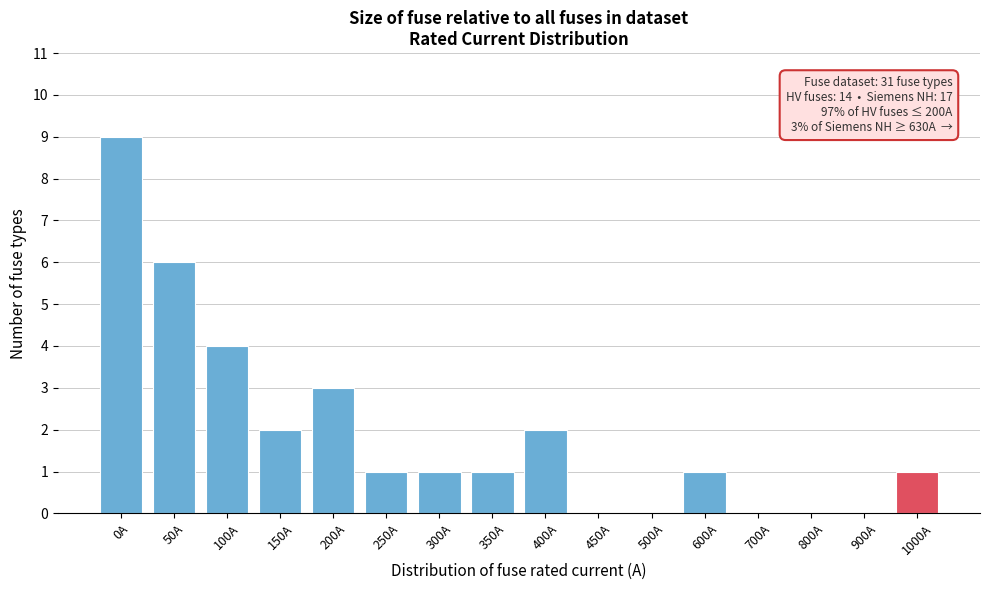

Reading right to left, transcribe all the data shown in this chart.

1000A=1	900A=0	800A=0	700A=0	600A=1	500A=0	450A=0	400A=2	350A=1	300A=1	250A=1	200A=3	150A=2	100A=4	50A=6	0A=9